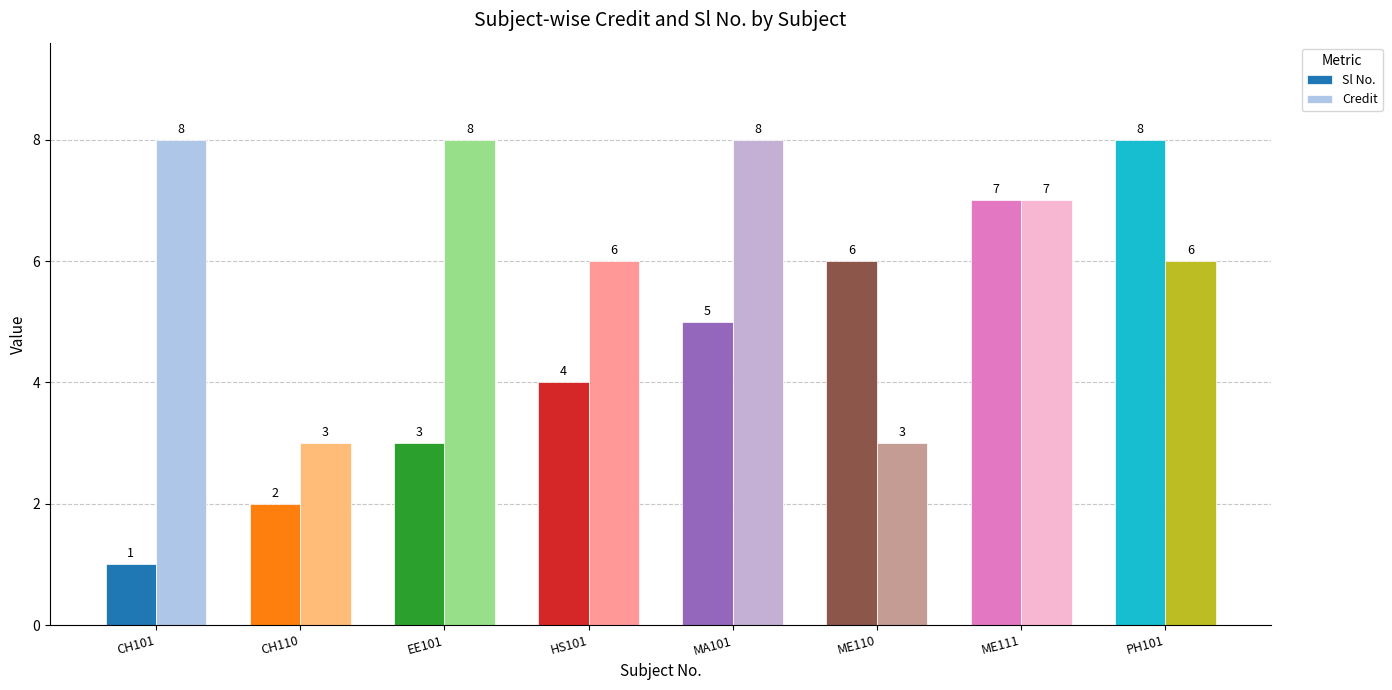

Between HS101 and MA101, which series saw the biggest shift?

Credit